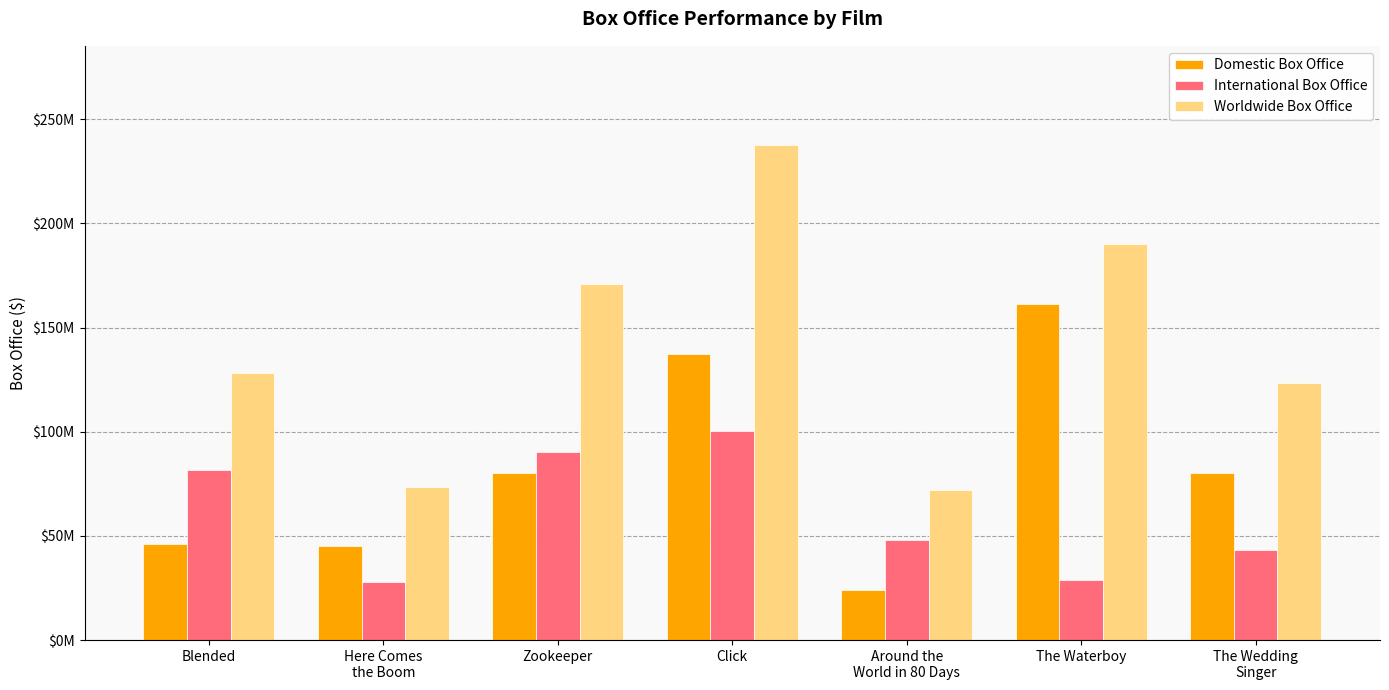

Does the chart contain stacked bars?

No